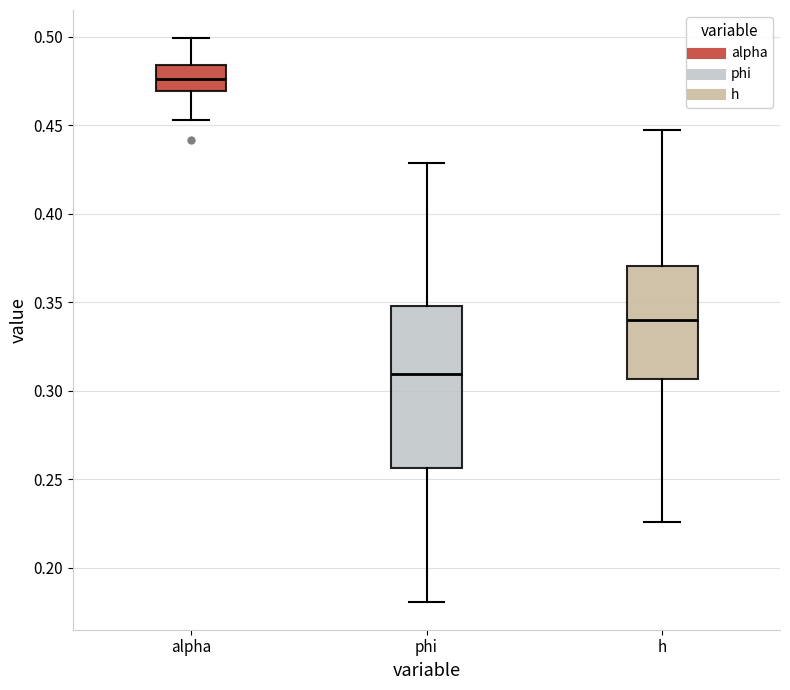

Reading left to right, transcribe this box plot: for each box, give where its median line is, the range the box spans, and where its two whiskers end, as read against the y-axis. The values are not printed on the chart, so give them approximately, as read against the axis.

alpha: median 0.475, box 0.470 to 0.485, whiskers 0.455 to 0.500
phi: median 0.310, box 0.255 to 0.350, whiskers 0.180 to 0.430
h: median 0.340, box 0.305 to 0.370, whiskers 0.225 to 0.445